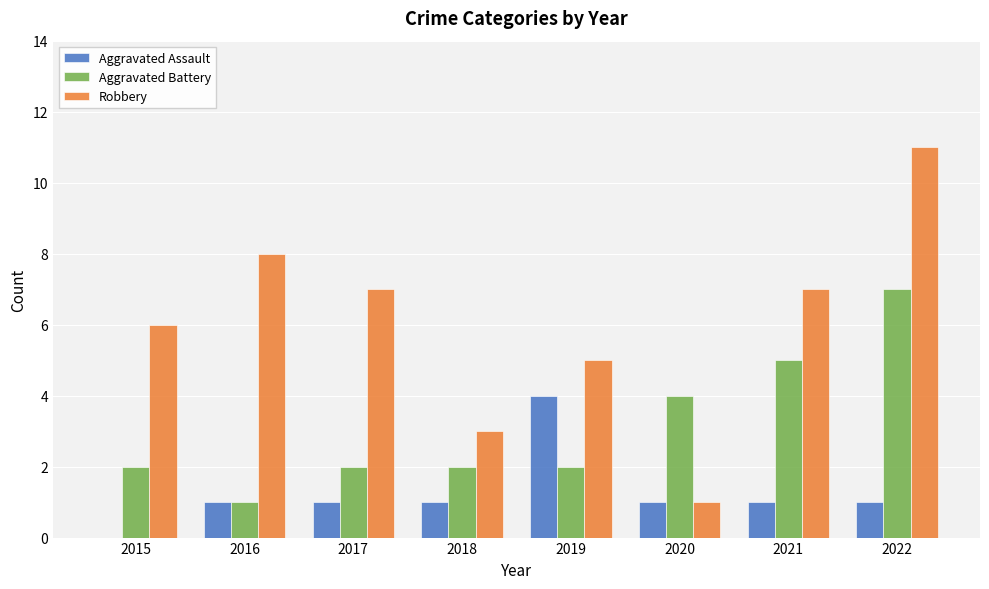

Reading right to left, extract all data points from this chart.

Aggravated Assault: 1	1	1	4	1	1	1	0
Aggravated Battery: 7	5	4	2	2	2	1	2
Robbery: 11	7	1	5	3	7	8	6